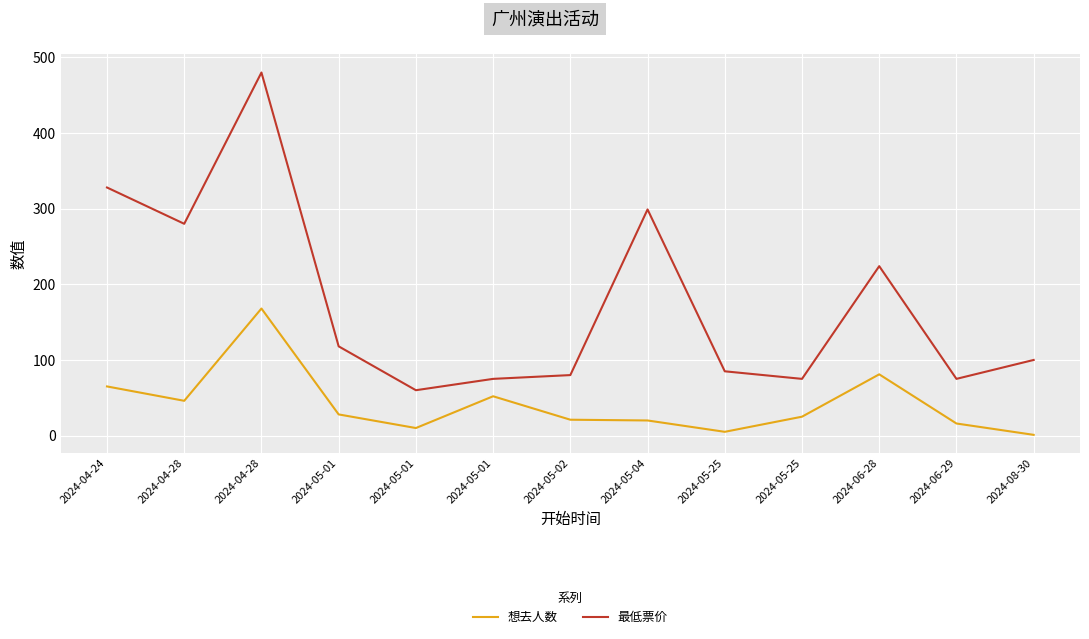

What are all the series names shown in the legend?

想去人数, 最低票价